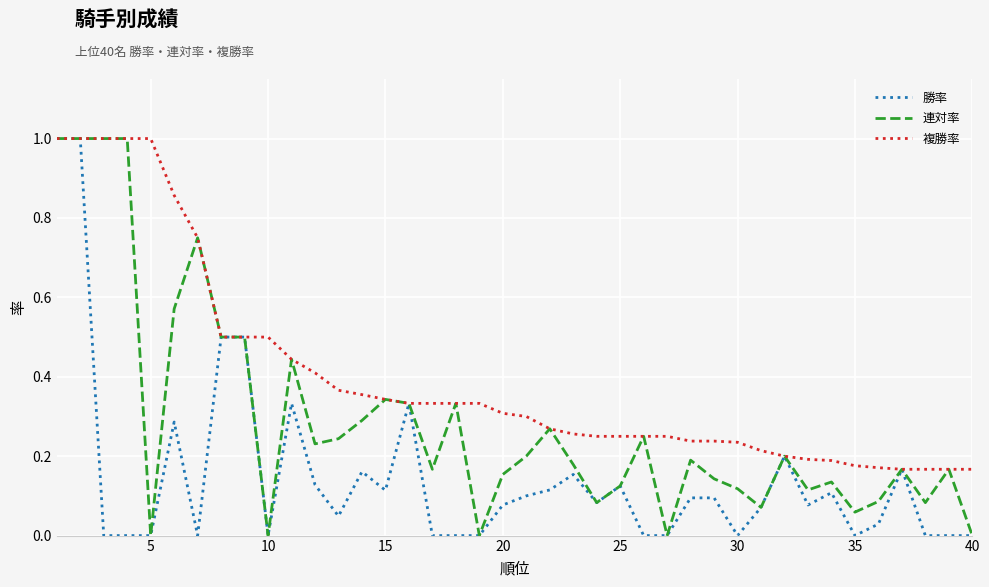

Does the chart display data point markers on the line(s)?

No